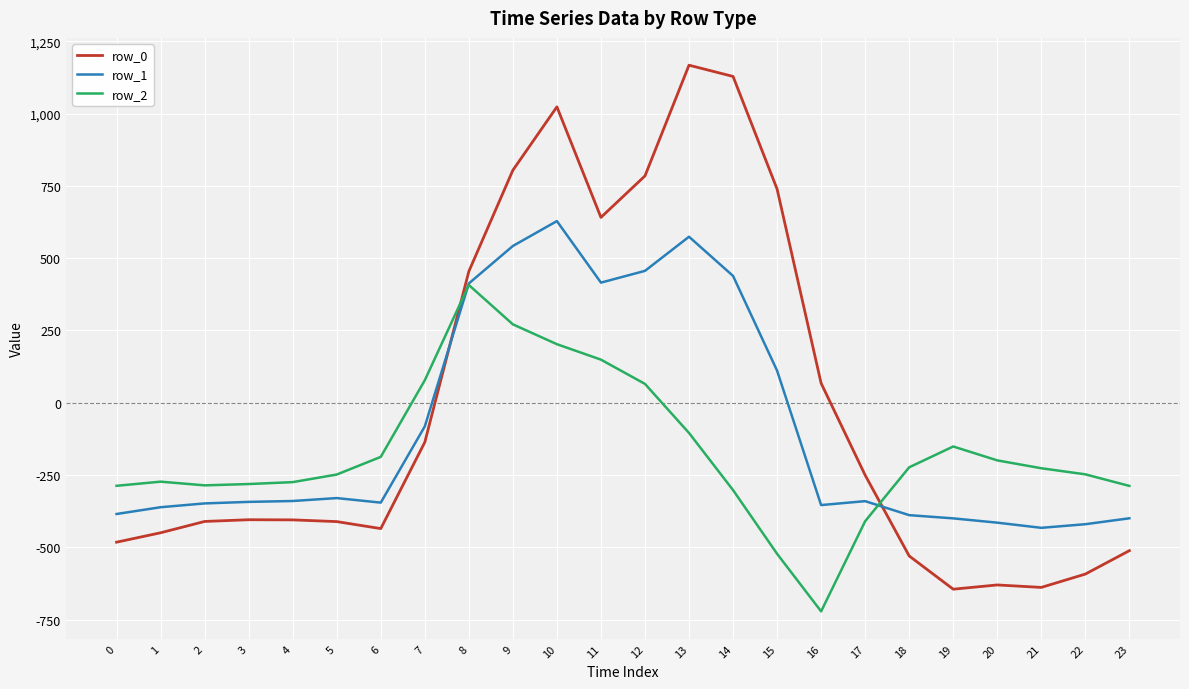

The row_1 series shows 1028.3 at 13. True or false?

False